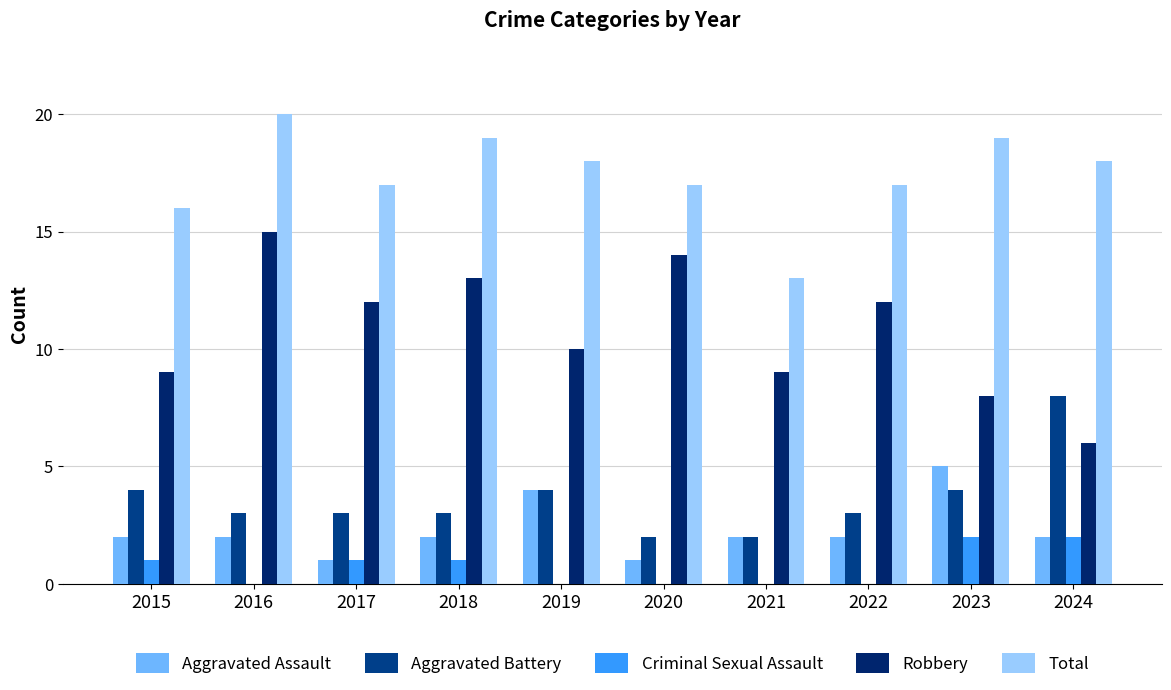

The Robbery series shows 6 at 2024. True or false?

True